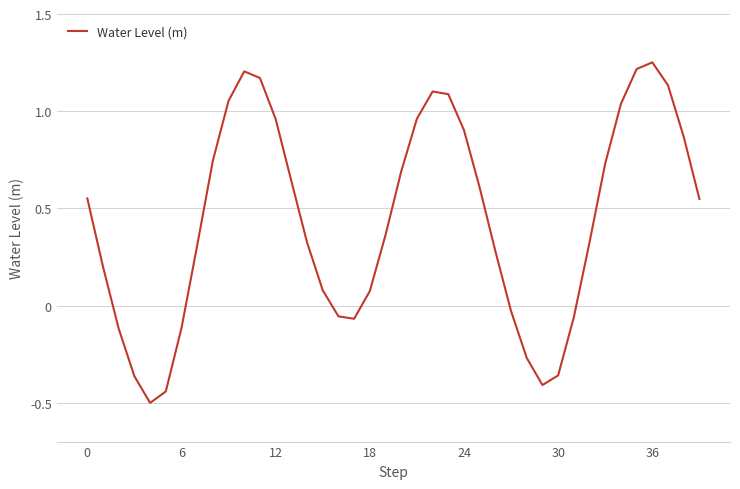

What is the smallest value displayed?

-0.5